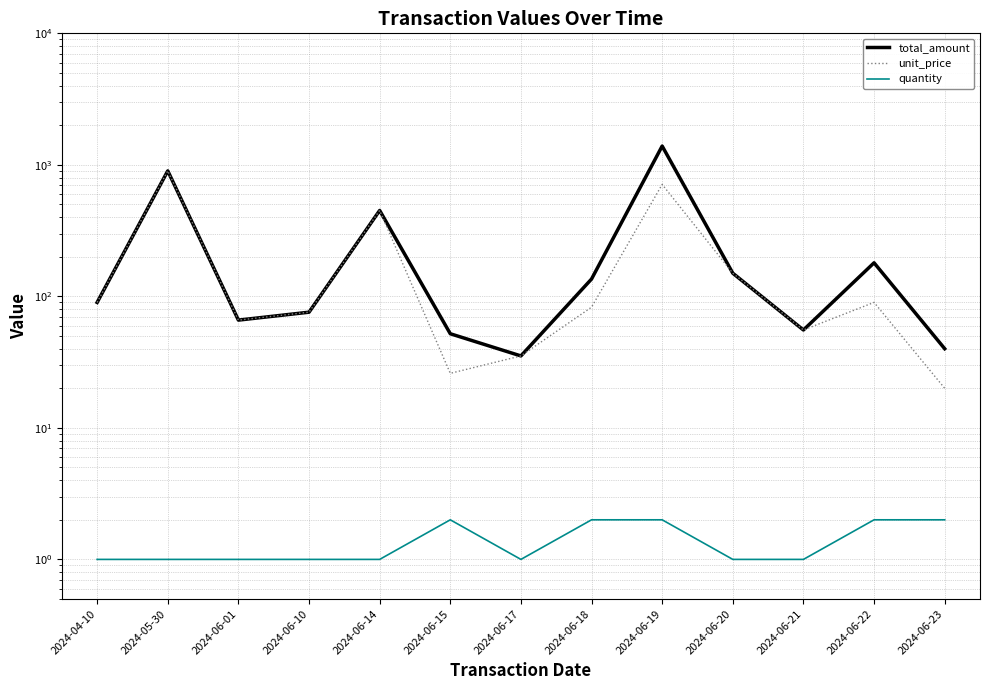

At how many categories does at least one series exceed 117?

6